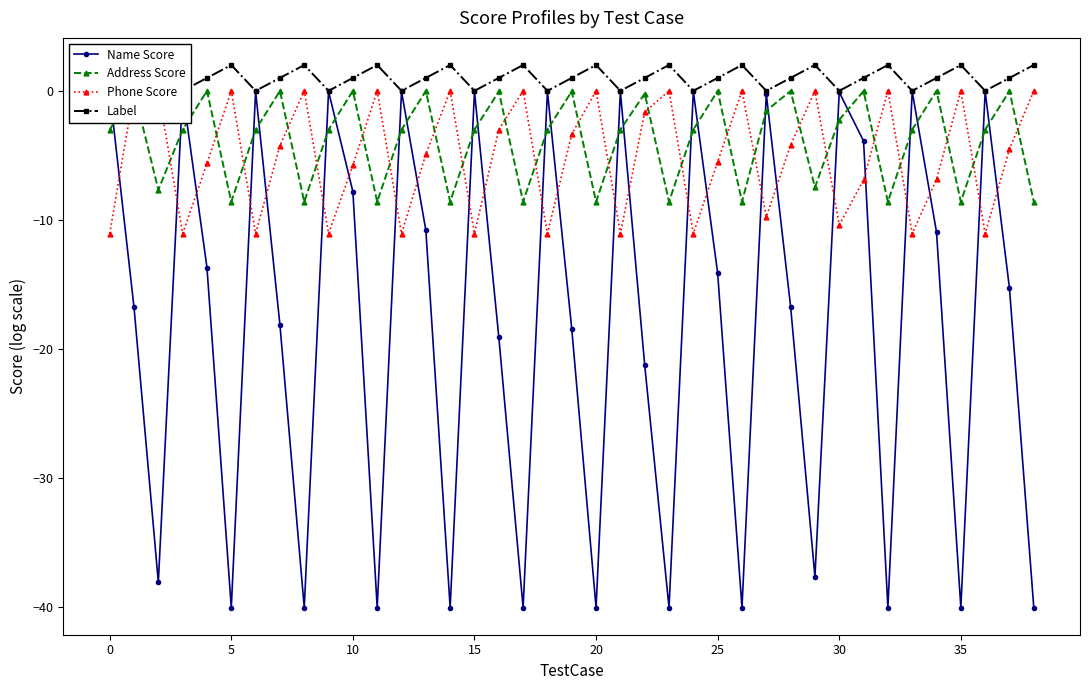

What is the label of the 5th point from the right?

34